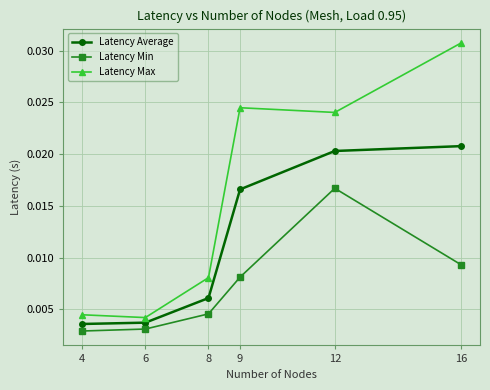

Between 8 and 9, which series saw the biggest shift?

Latency Max